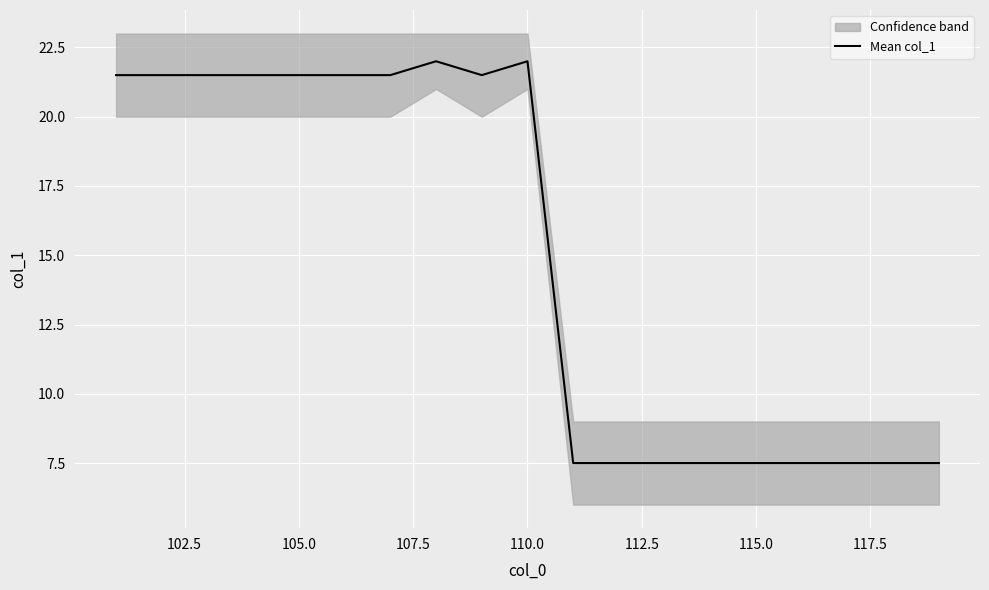

Count the number of values greater than 21.

10